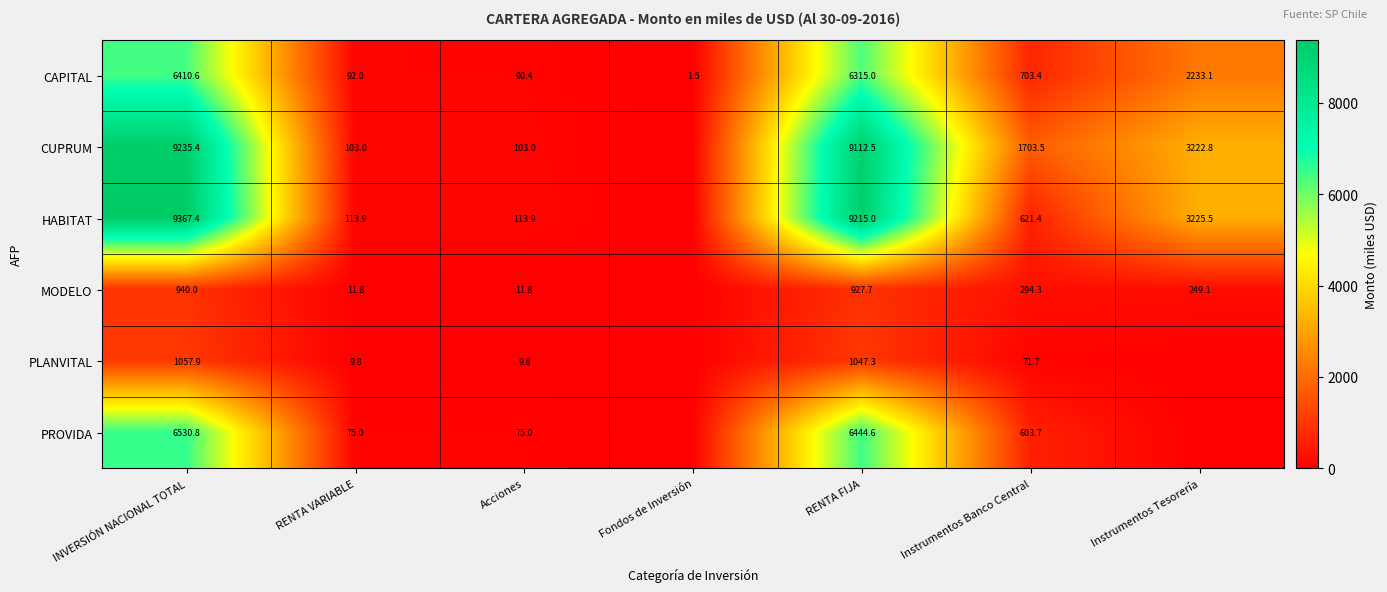

What is the approximate value of CAPITAL at RENTA VARIABLE?

92.0